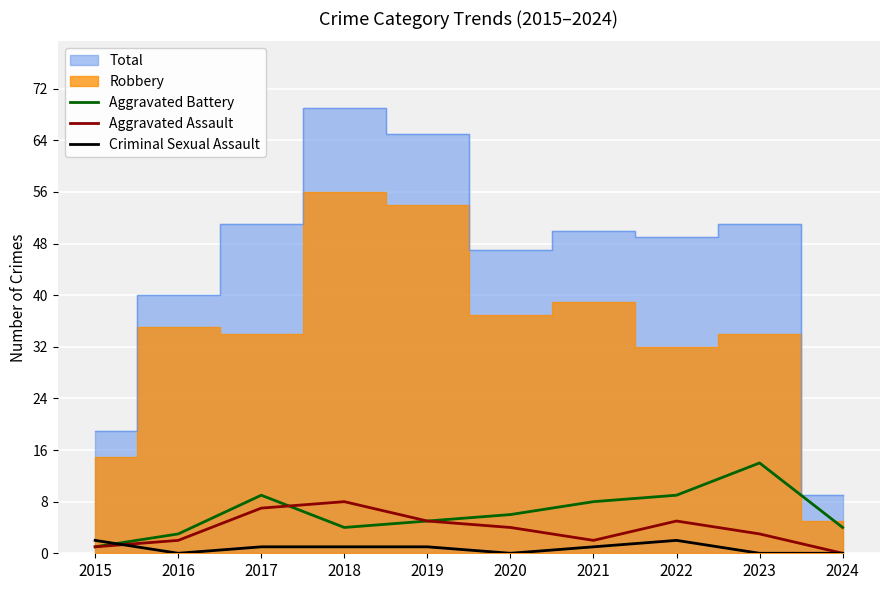

The value of Criminal Sexual Assault at 2020 is 0. True or false?

True